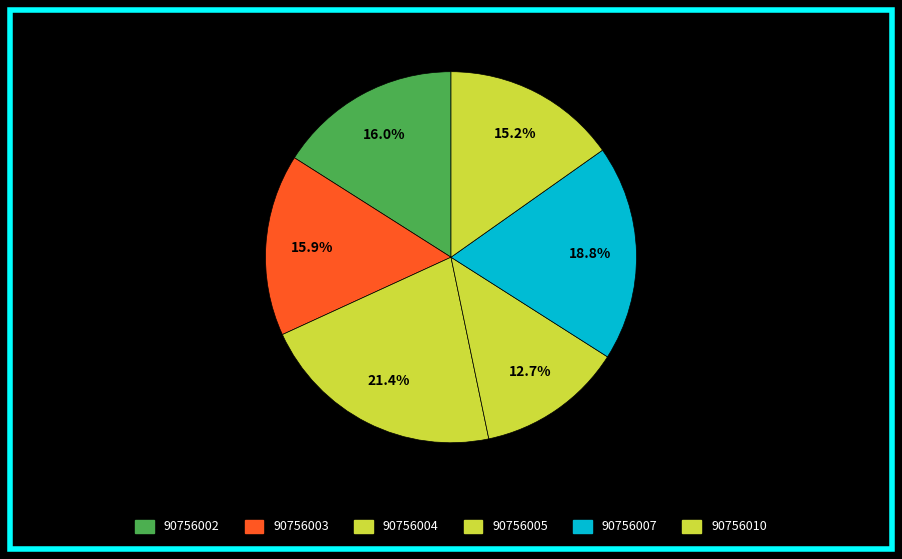

To the nearest percent, what is the difference between the 90756003 and 90756004 slice percentages?

6%